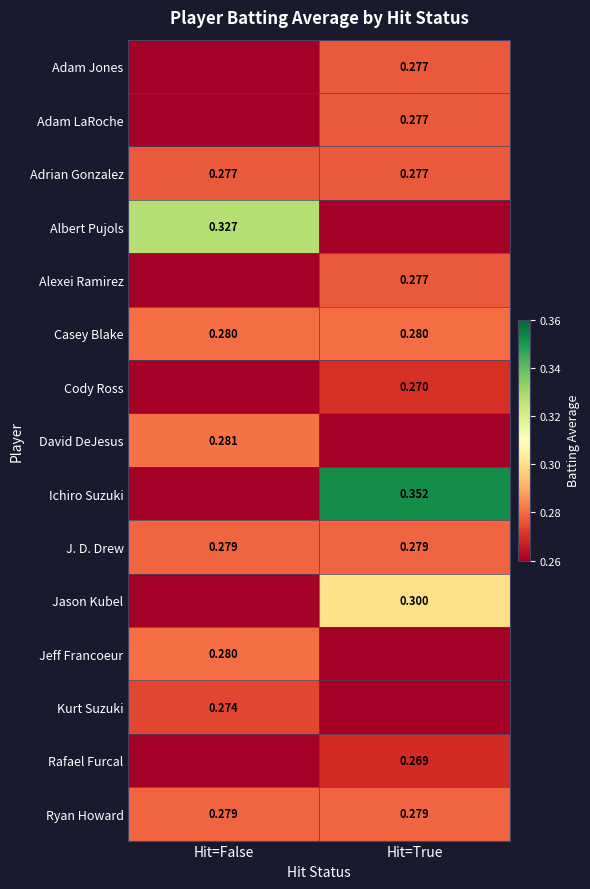

The value of Casey Blake at Hit=False is 0.3. True or false?

True